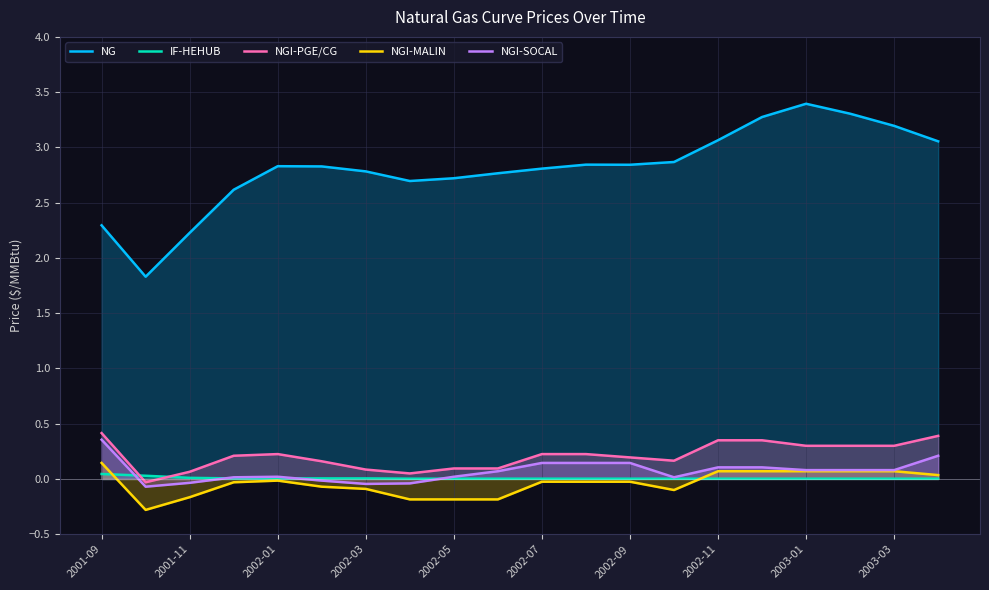

List the series in order of their peak value, highest first.

NG, NGI-PGE/CG, NGI-SOCAL, NGI-MALIN, IF-HEHUB